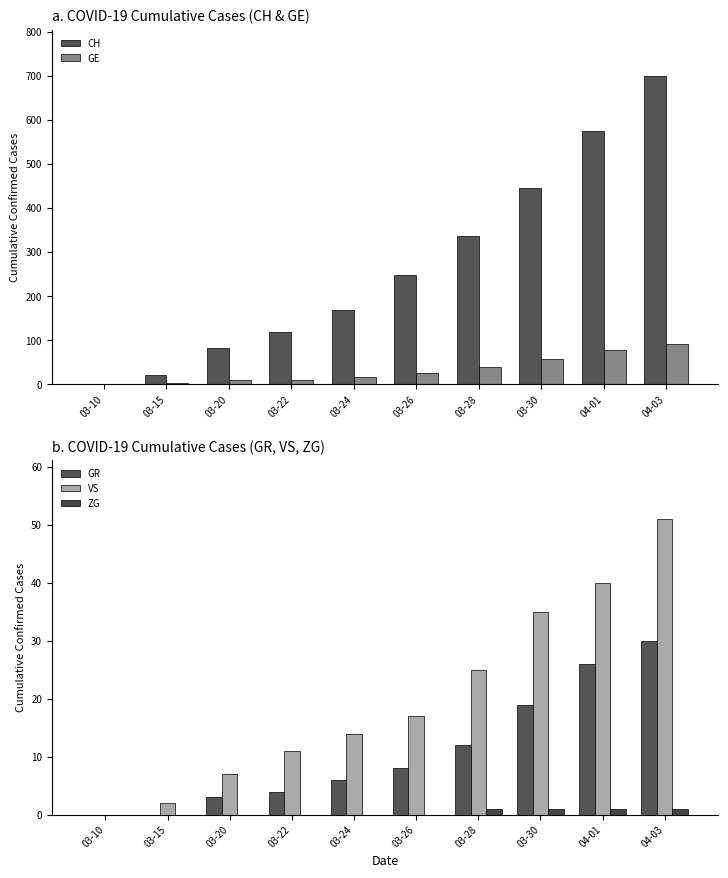

How many categories are shown in the chart?

10